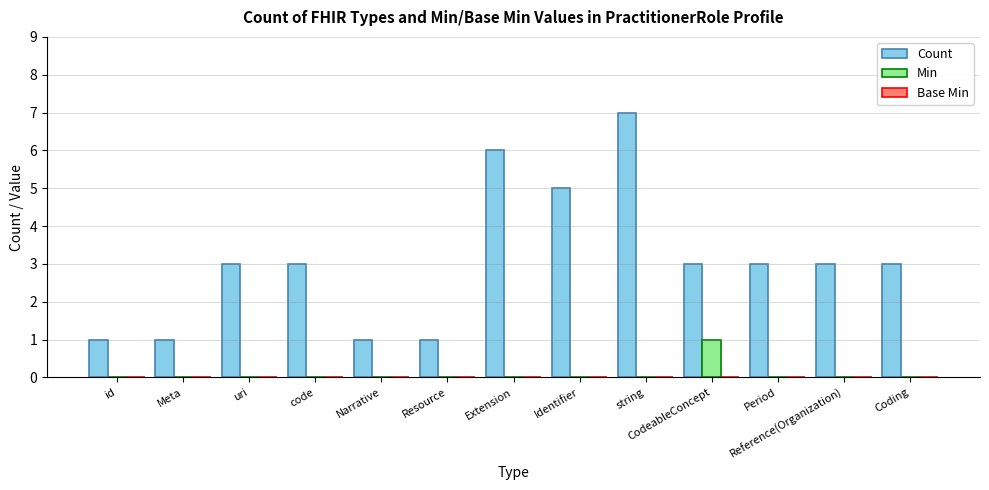

At which category is the sum across all series the highest?

string